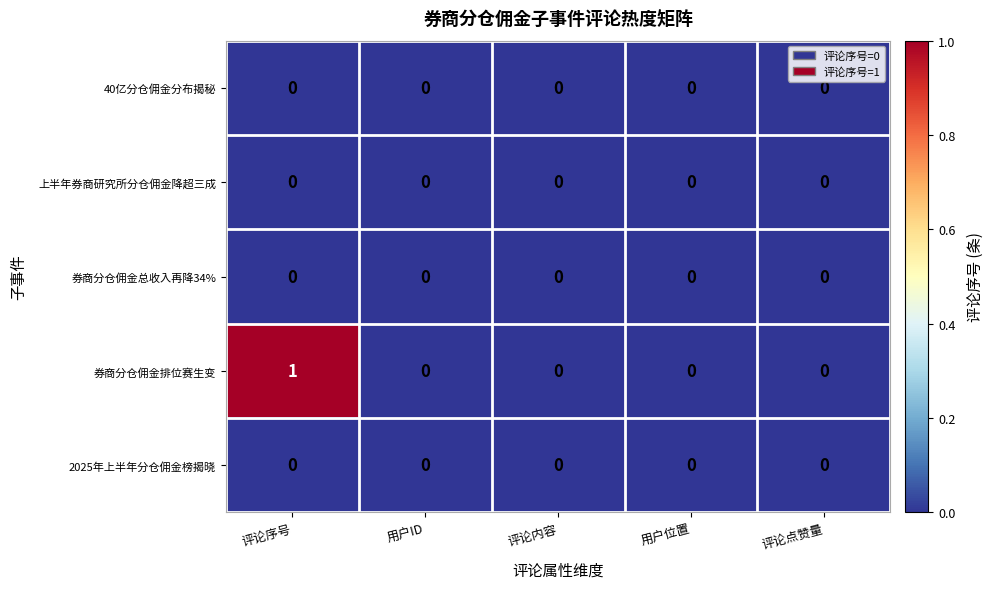

Is it true that 2025年上半年分仓佣金榜揭晓 equals 0 at 用户位置?

True